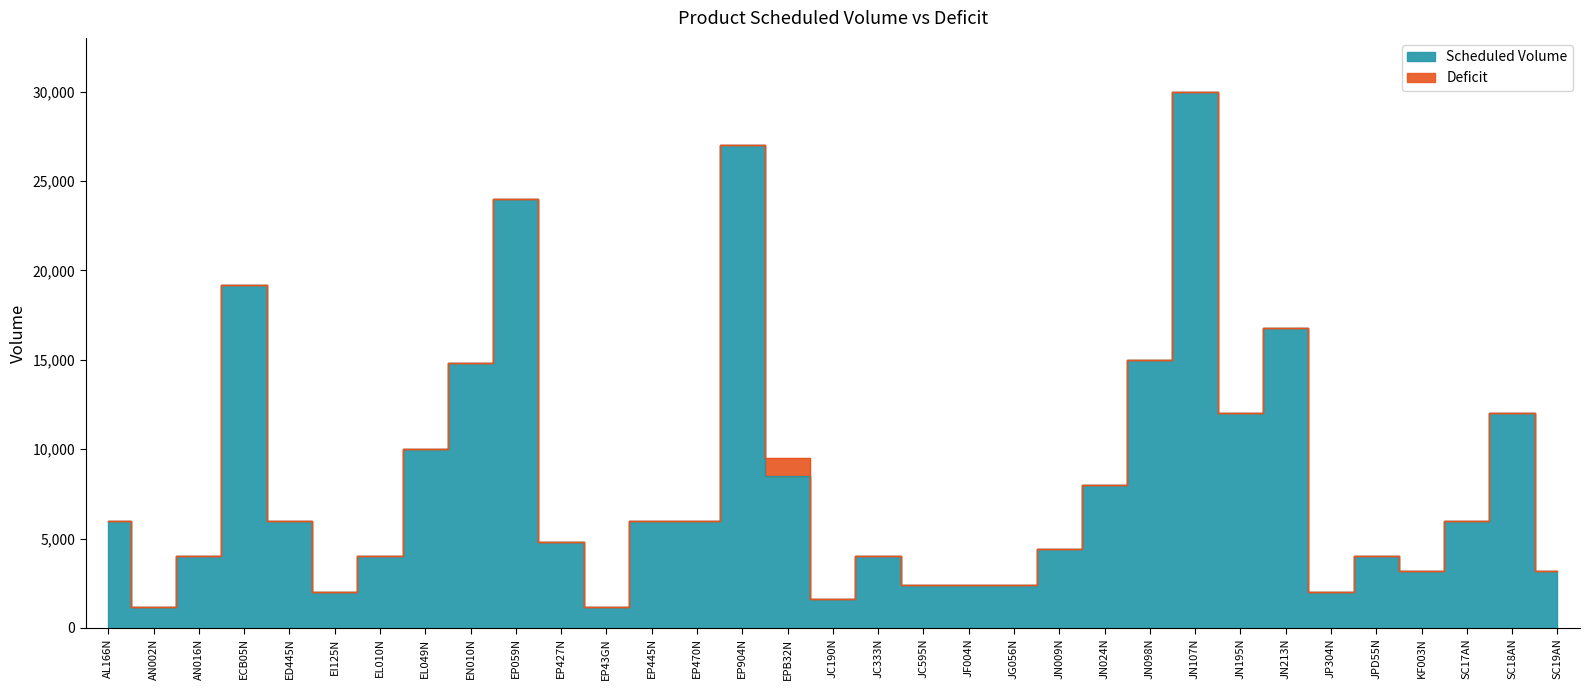

What is the sum of the values at EI125N and EP059N?

26000